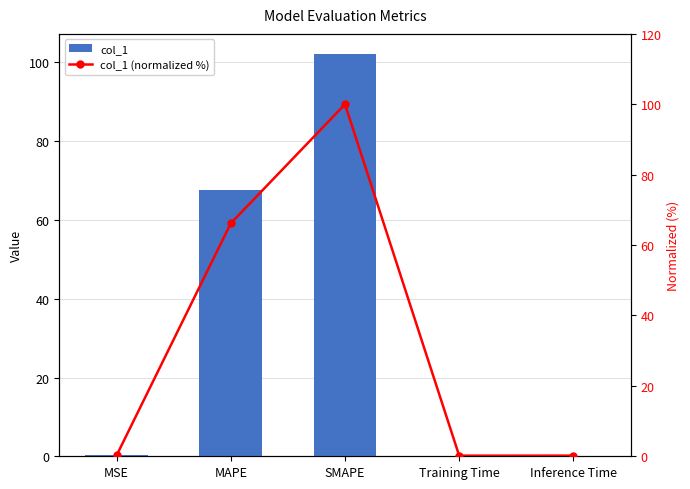

What is the value of the col_1 bar at the 3rd from the left?

102.1